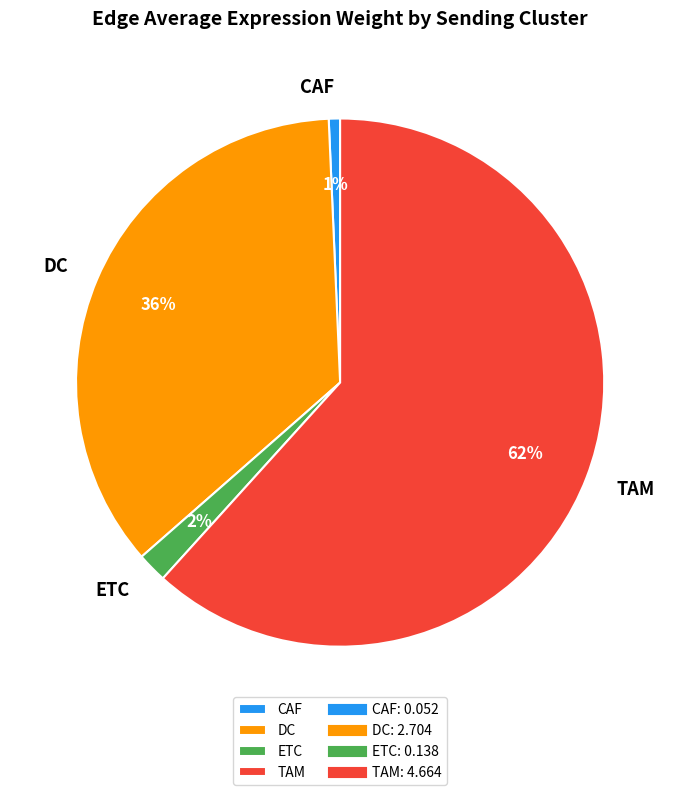

Is there a majority slice in this chart?

Yes